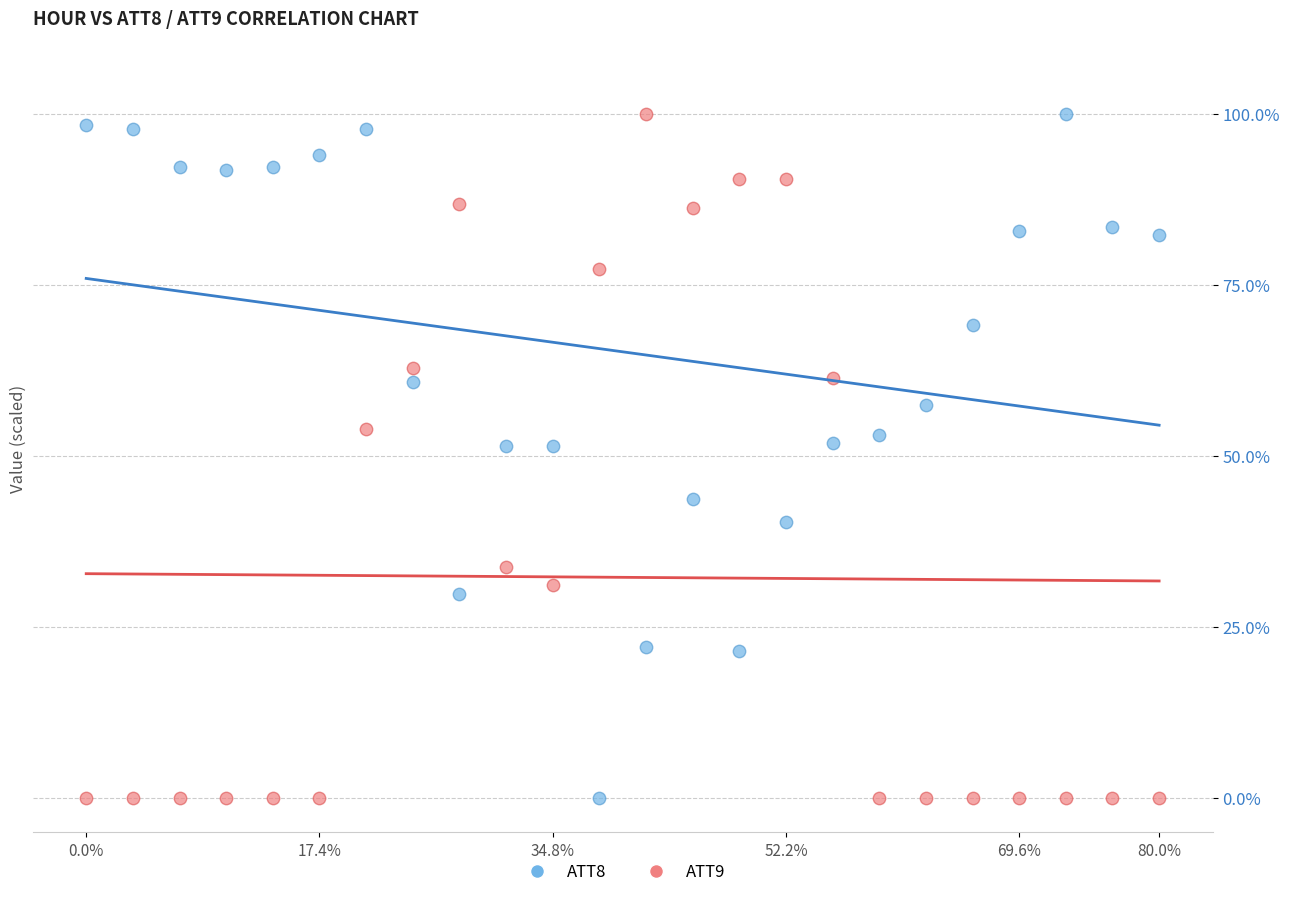

Across all data points, what is the range of Y values (max minus min)?

100.0